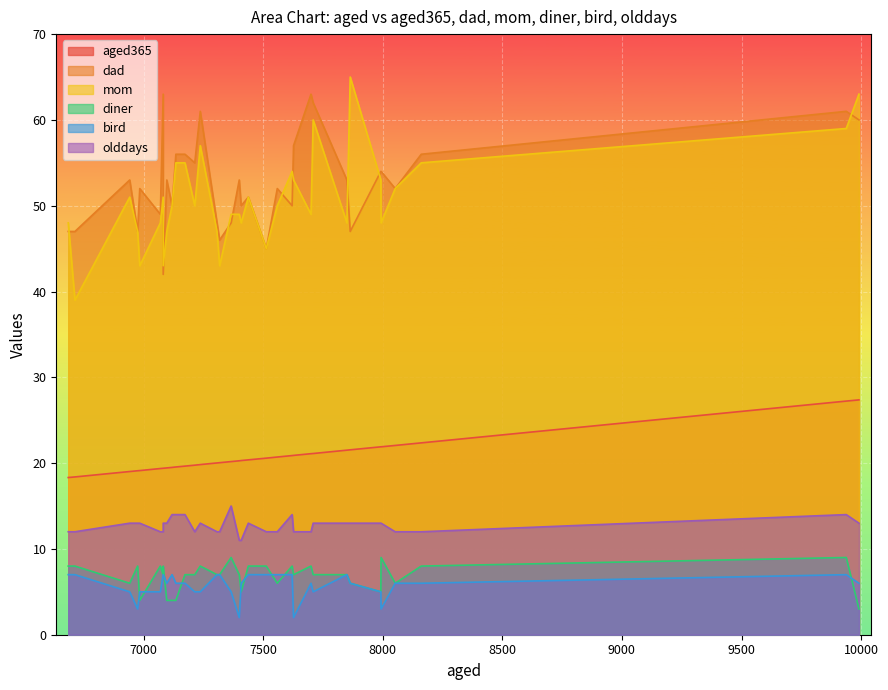

How many lines are shown in the chart?

6